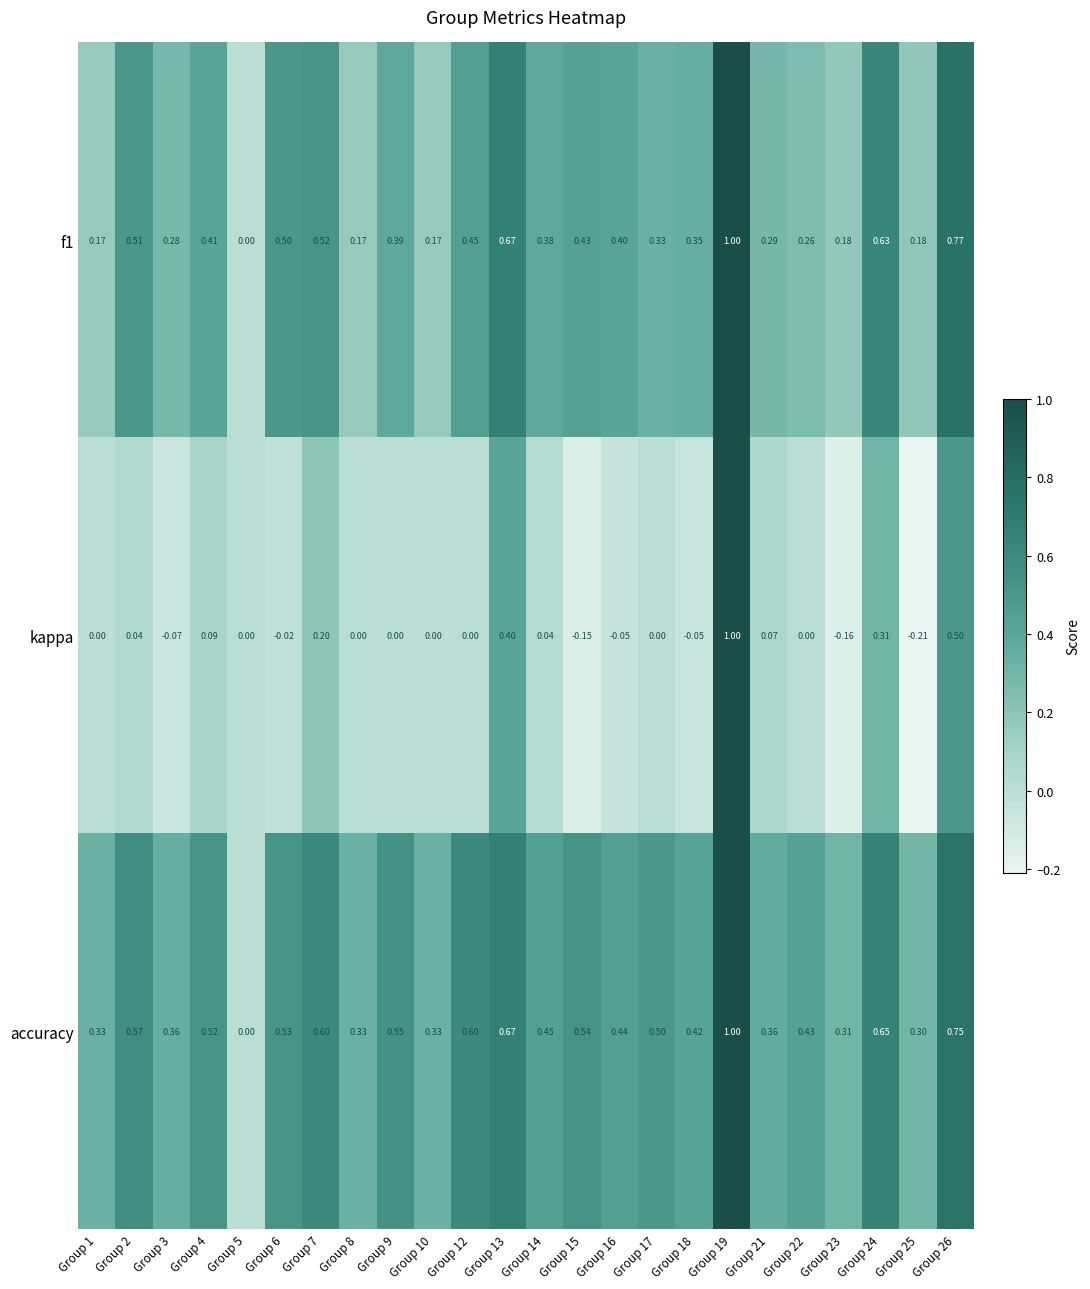

Which series has the largest total across all categories?

accuracy